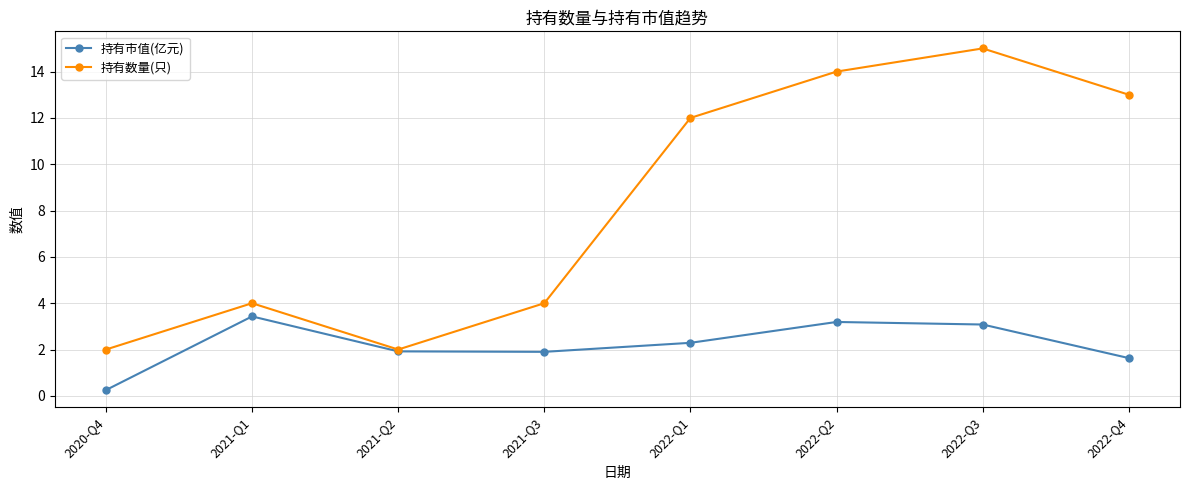

How many values in the 持有数量(只) series are below 12?

4